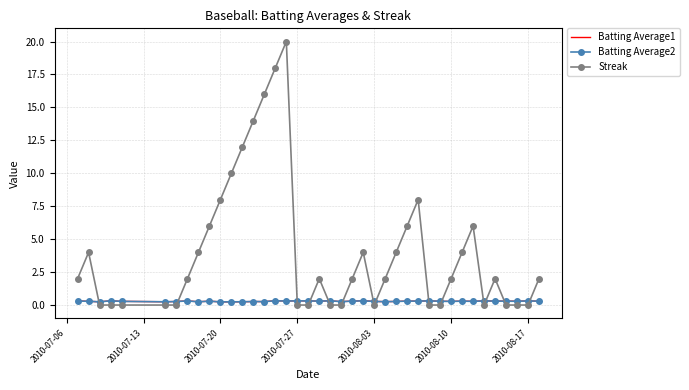

Which series has the largest total across all categories?

Streak